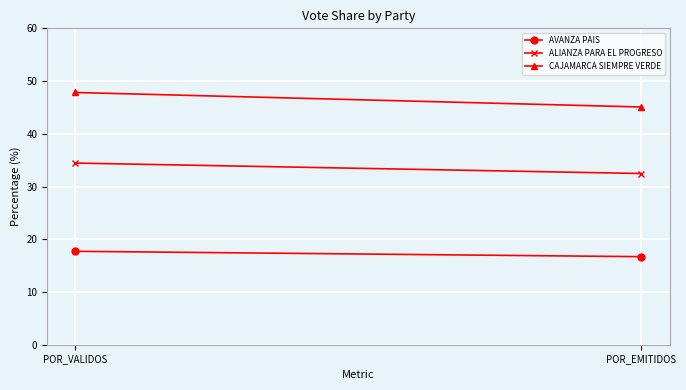

What is the label of the 1st point from the left?

POR_VALIDOS